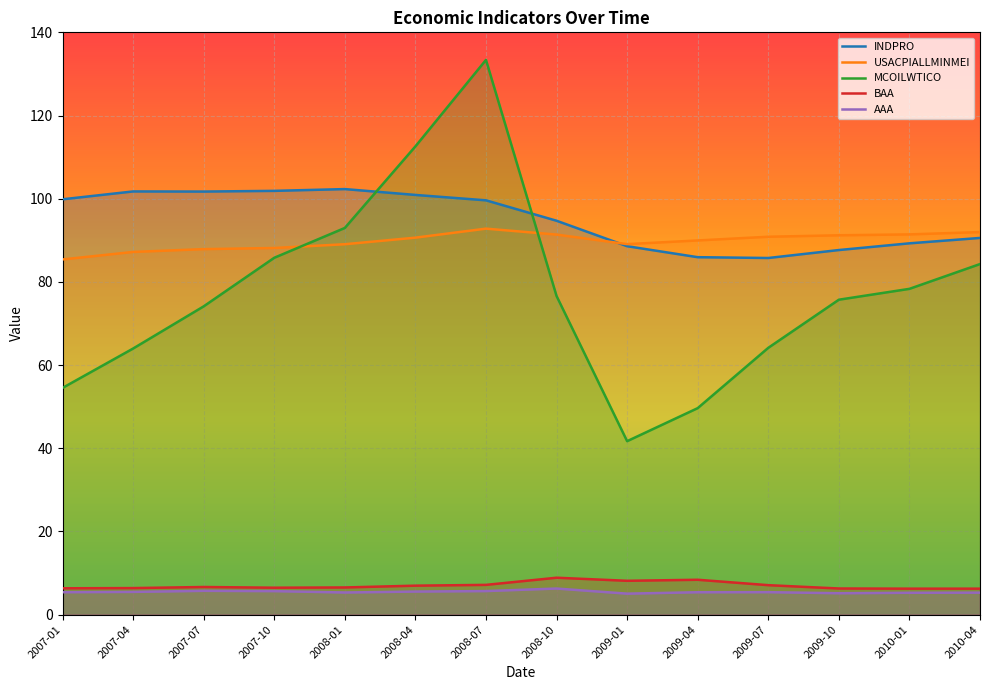

Where do INDPRO and USACPIALLMINMEI first cross each other?

2008-10 and 2009-01